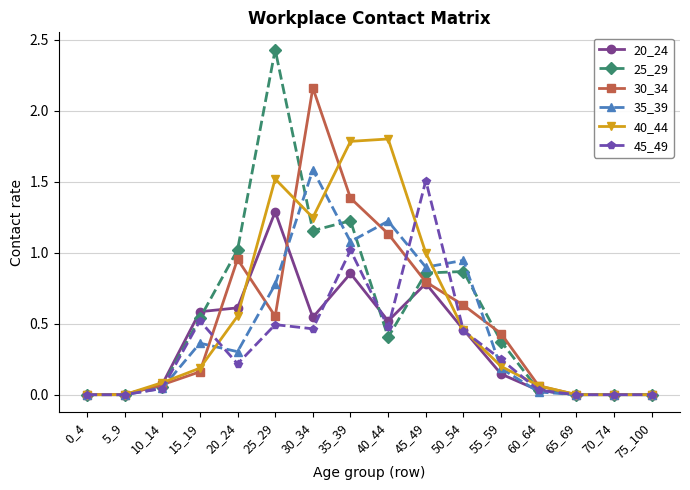

Count the number of categories in the chart.

16